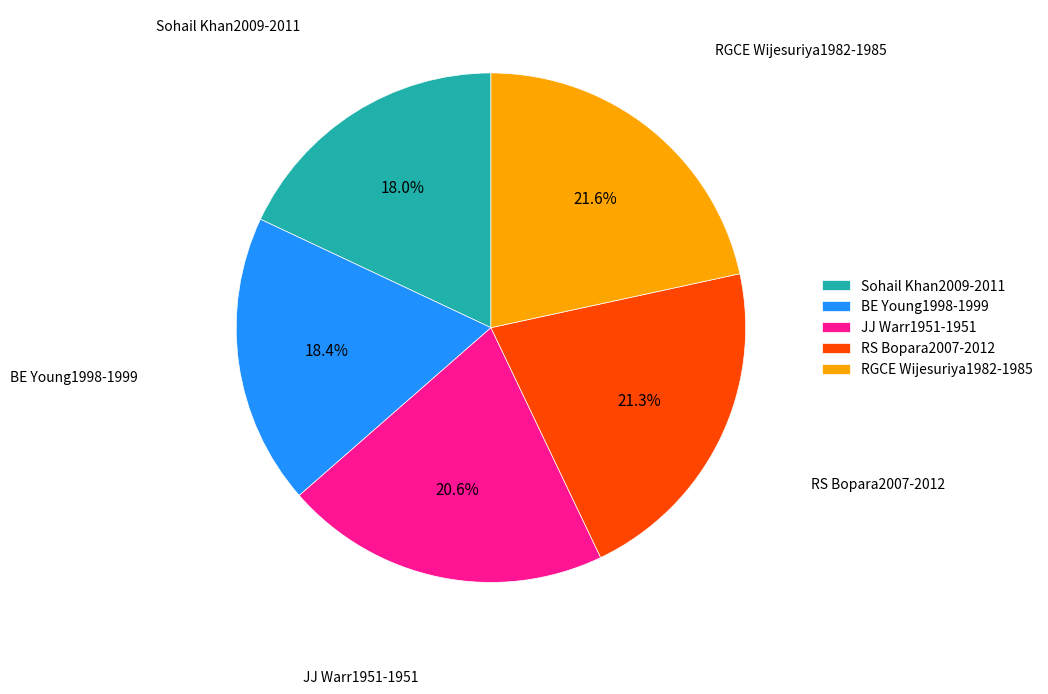

Does RS Bopara2007-2012 account for over 50% of the chart?

No